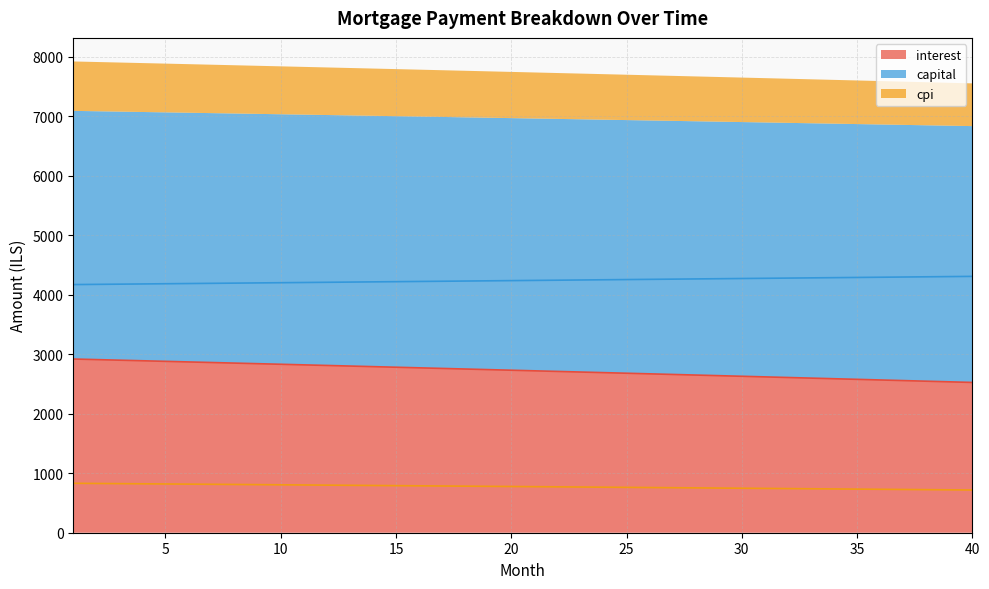

Which series changed the most between 2 and 34?

interest